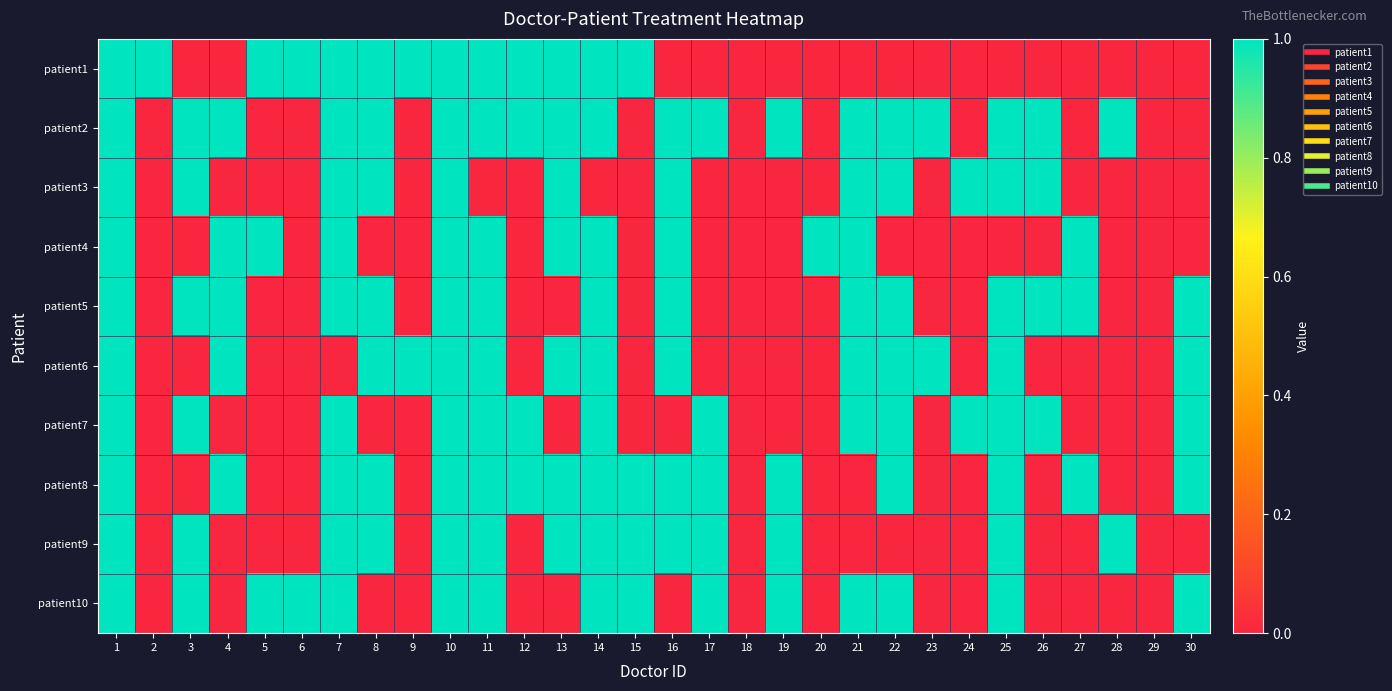

Reading left to right, list all the values displayed in this chart.

patient1: 1=1	2=1	3=0	4=0	5=1	6=1	7=1	8=1	9=1	10=1	11=1	12=1	13=1	14=1	15=1	16=0	17=0	18=0	19=0	20=0	21=0	22=0	23=0	24=0	25=0	26=0	27=0	28=0	29=0	30=0
patient2: 1=1	2=0	3=1	4=1	5=0	6=0	7=1	8=1	9=0	10=1	11=1	12=1	13=1	14=1	15=0	16=1	17=1	18=0	19=1	20=0	21=1	22=1	23=1	24=0	25=1	26=1	27=0	28=1	29=0	30=0
patient3: 1=1	2=0	3=1	4=0	5=0	6=0	7=1	8=1	9=0	10=1	11=0	12=0	13=1	14=0	15=0	16=1	17=0	18=0	19=0	20=0	21=1	22=1	23=0	24=1	25=1	26=1	27=0	28=0	29=0	30=0
patient4: 1=1	2=0	3=0	4=1	5=1	6=0	7=1	8=0	9=0	10=1	11=1	12=0	13=1	14=1	15=0	16=1	17=0	18=0	19=0	20=1	21=1	22=0	23=0	24=0	25=0	26=0	27=1	28=0	29=0	30=0
patient5: 1=1	2=0	3=1	4=1	5=0	6=0	7=1	8=1	9=0	10=1	11=1	12=0	13=0	14=1	15=0	16=1	17=0	18=0	19=0	20=0	21=1	22=1	23=0	24=0	25=1	26=1	27=1	28=0	29=0	30=1
patient6: 1=1	2=0	3=0	4=1	5=0	6=0	7=0	8=1	9=1	10=1	11=1	12=0	13=1	14=1	15=0	16=1	17=0	18=0	19=0	20=0	21=1	22=1	23=1	24=0	25=1	26=0	27=0	28=0	29=0	30=1
patient7: 1=1	2=0	3=1	4=0	5=0	6=0	7=1	8=0	9=0	10=1	11=1	12=1	13=0	14=1	15=0	16=0	17=1	18=0	19=0	20=0	21=1	22=1	23=0	24=1	25=1	26=1	27=0	28=0	29=0	30=1
patient8: 1=1	2=0	3=0	4=1	5=0	6=0	7=1	8=1	9=0	10=1	11=1	12=1	13=1	14=1	15=1	16=1	17=1	18=0	19=1	20=0	21=0	22=1	23=0	24=0	25=1	26=0	27=1	28=0	29=0	30=1
patient9: 1=1	2=0	3=1	4=0	5=0	6=0	7=1	8=1	9=0	10=1	11=1	12=0	13=1	14=1	15=1	16=1	17=1	18=0	19=1	20=0	21=0	22=0	23=0	24=0	25=1	26=0	27=0	28=1	29=0	30=0
patient10: 1=1	2=0	3=1	4=0	5=1	6=1	7=1	8=0	9=0	10=1	11=1	12=0	13=0	14=1	15=1	16=0	17=1	18=0	19=1	20=0	21=1	22=1	23=0	24=0	25=1	26=0	27=0	28=0	29=0	30=1